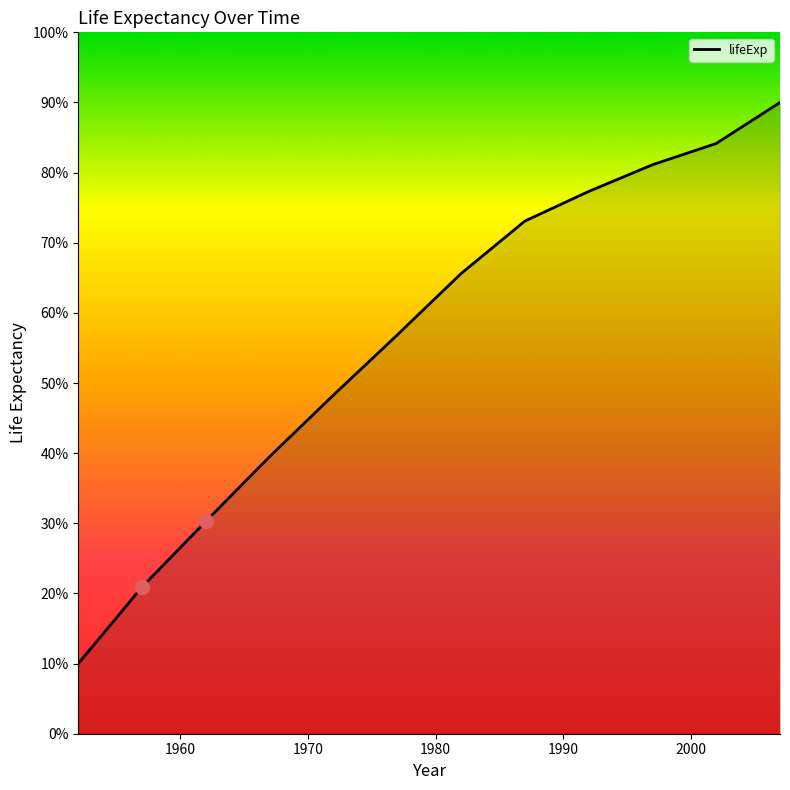

What is the minimum value shown in the chart?

10.0